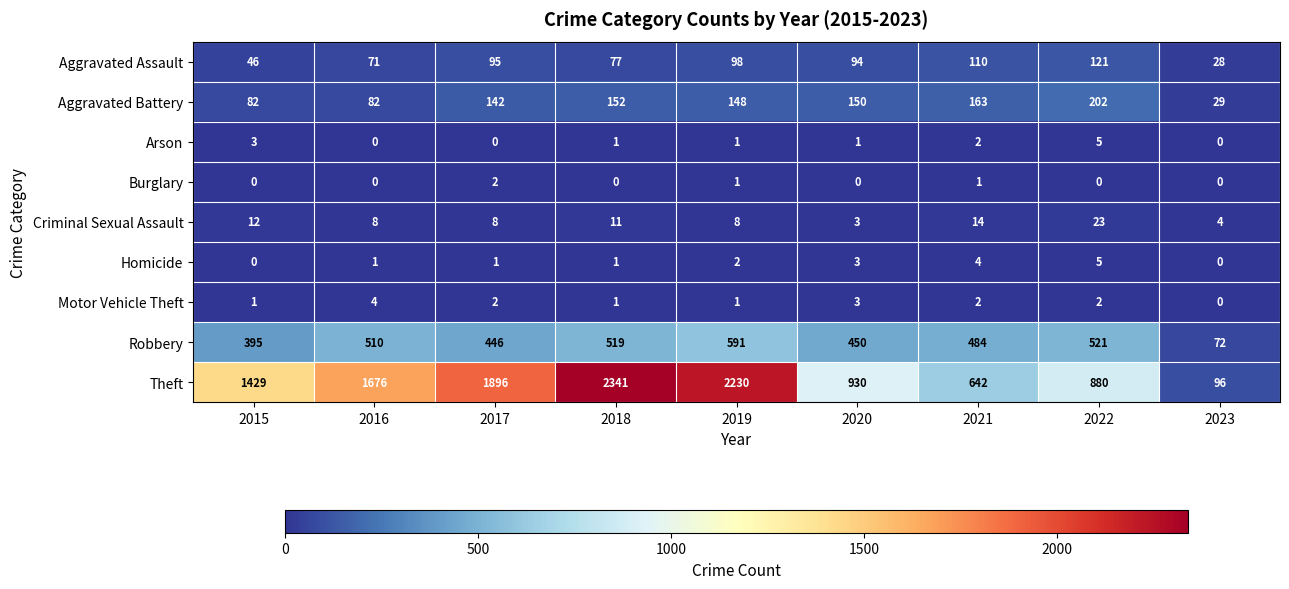

True or false: Aggravated Battery has a value of 202 at 2022.

True